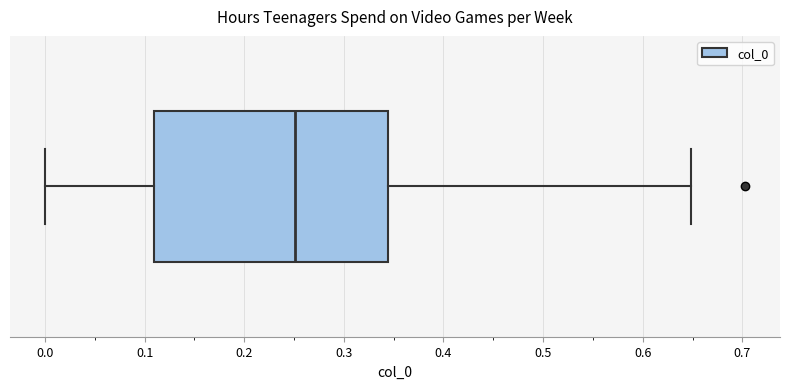

Where is the right edge of the box on the x-axis? The values are not printed on the chart, so give them approximately, as read against the axis.

0.34